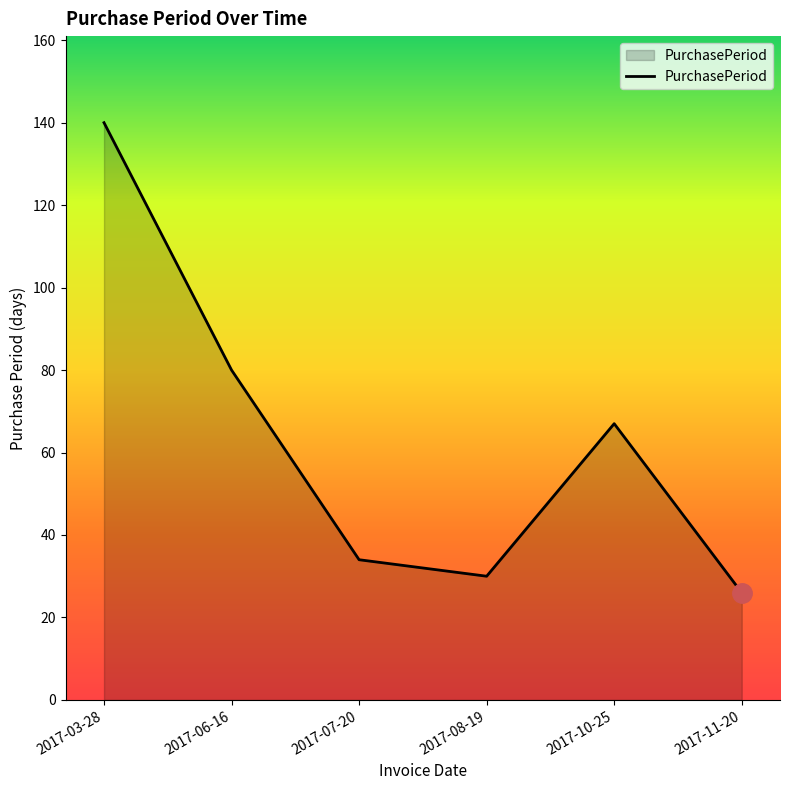

What is the change in value from 2017-03-28 to 2017-06-16?

-60